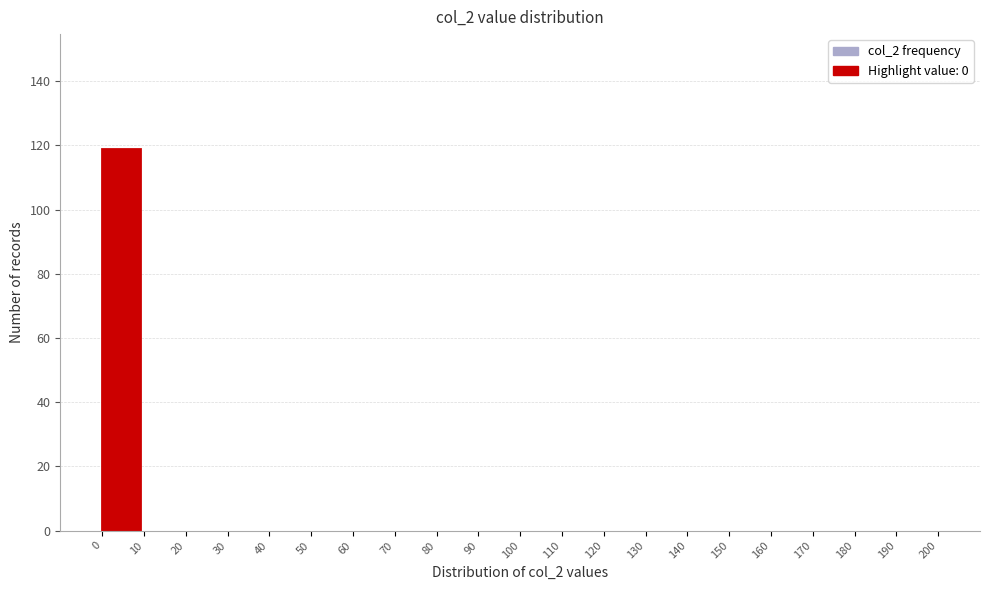

Which range on the x-axis has the tallest bar?

0 to 10